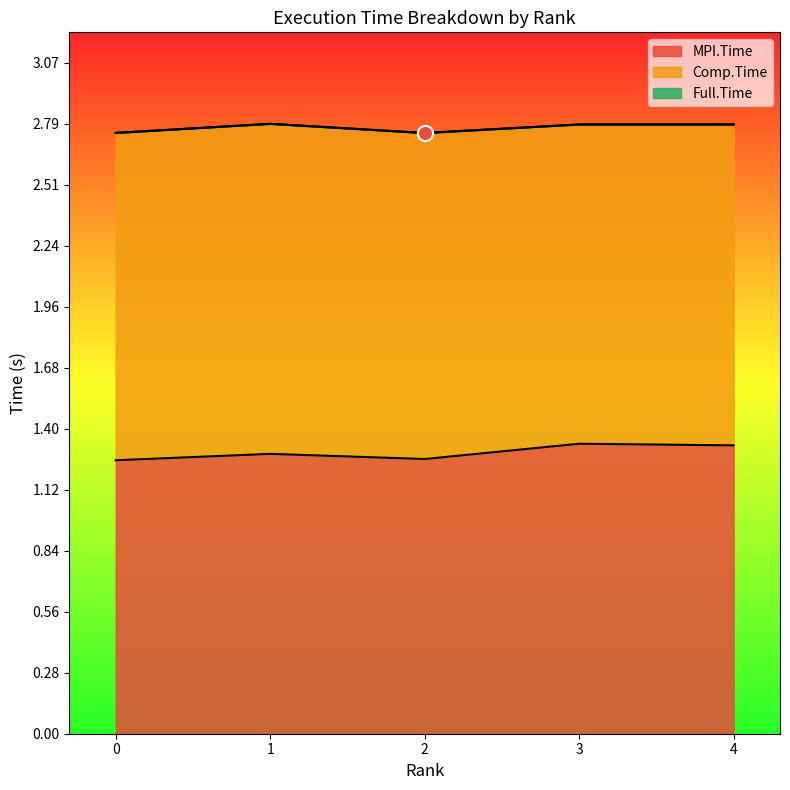

Which series reaches the maximum Y coordinate?

Full.Time